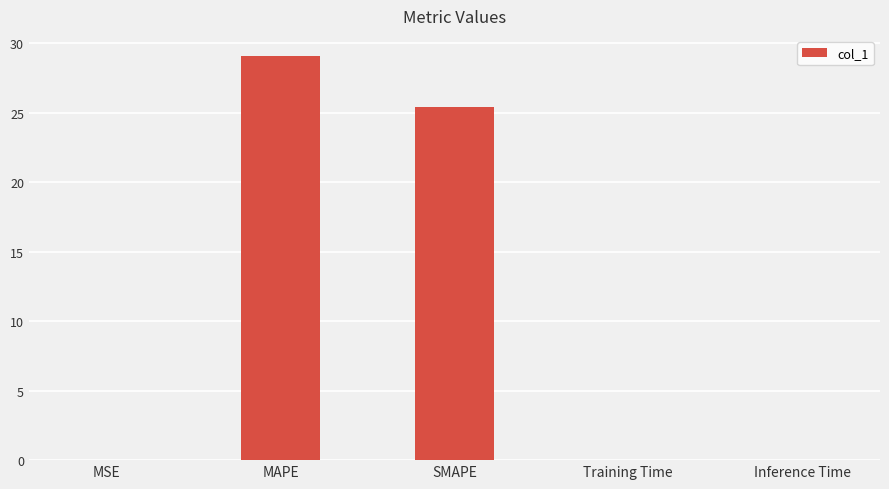

Which has a higher value, SMAPE or MAPE?

MAPE